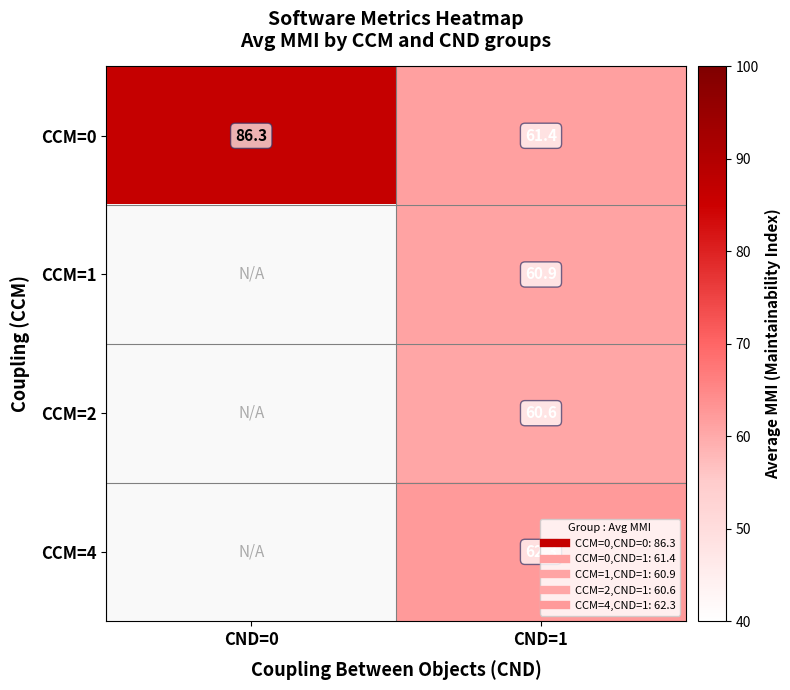

Where does the CCM=4 series first go above 62?

CND=1